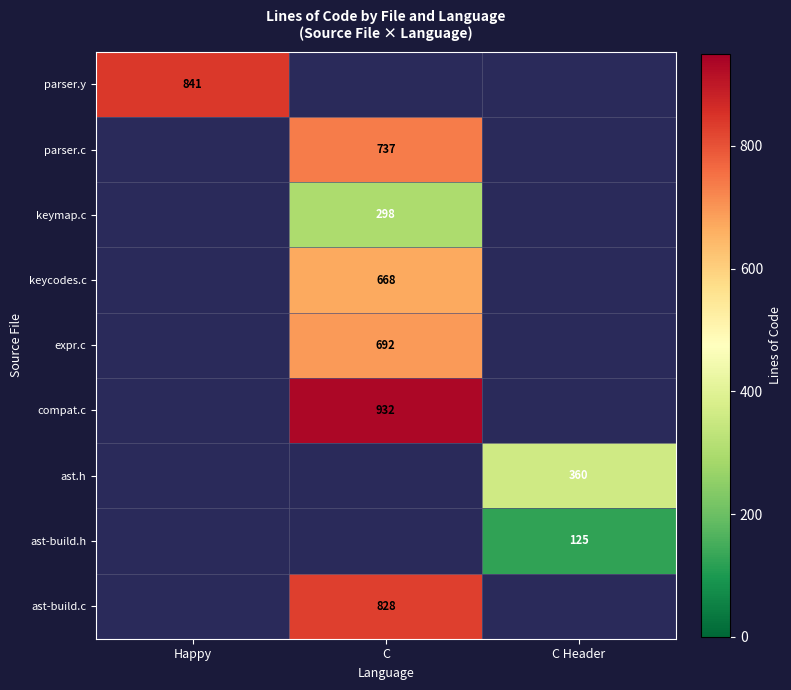

Is it true that compat.c equals 932 at C?

True